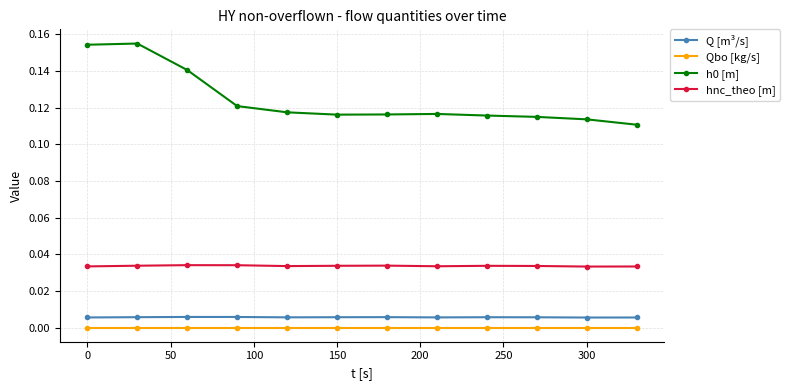

True or false: hnc_theo [m] and Qbo [kg/s] cross at least once.

False